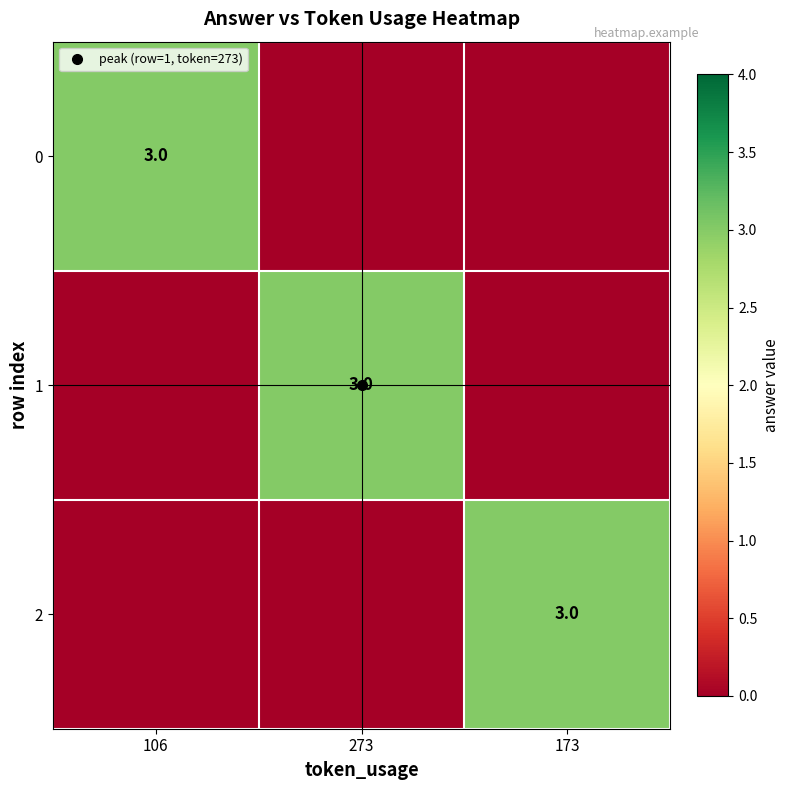

True or false: 0 has a value of 3 at 106.

True